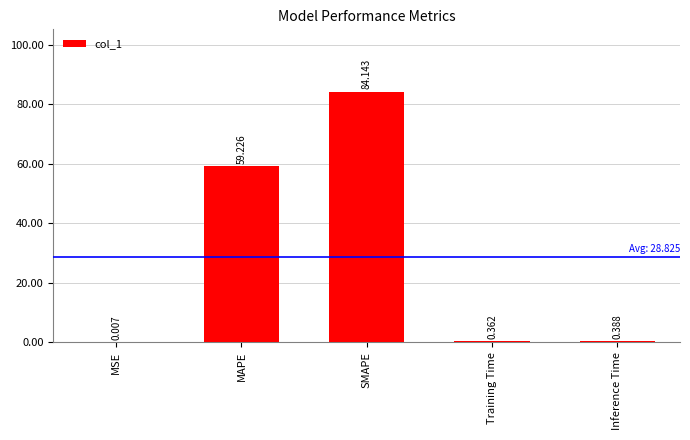

Which has a higher value, MAPE or Training Time?

MAPE